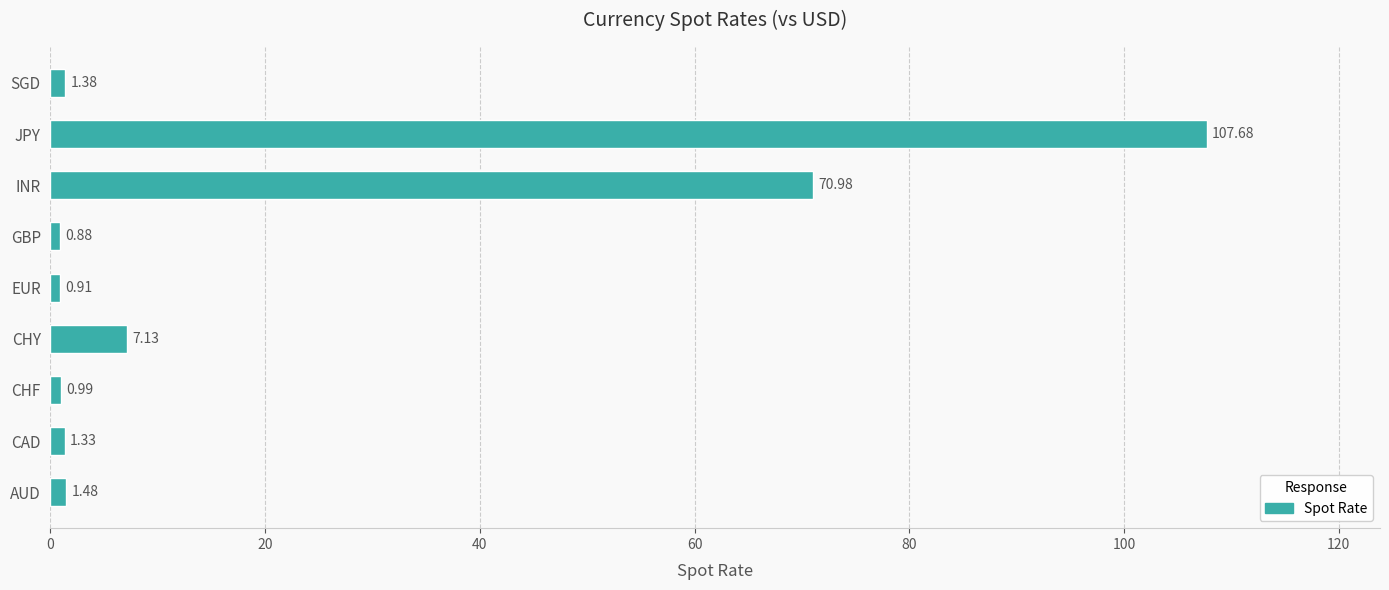

Are the bars horizontal?

Yes